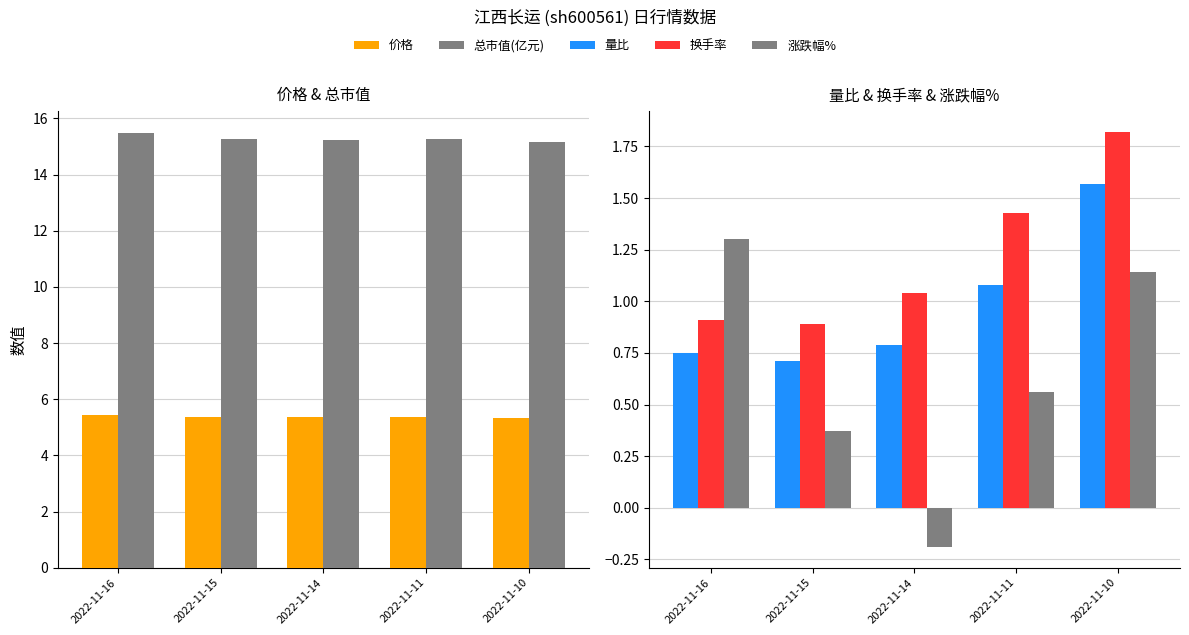

True or false: 量比 has a value of 0.8 at 2022-11-14.

True